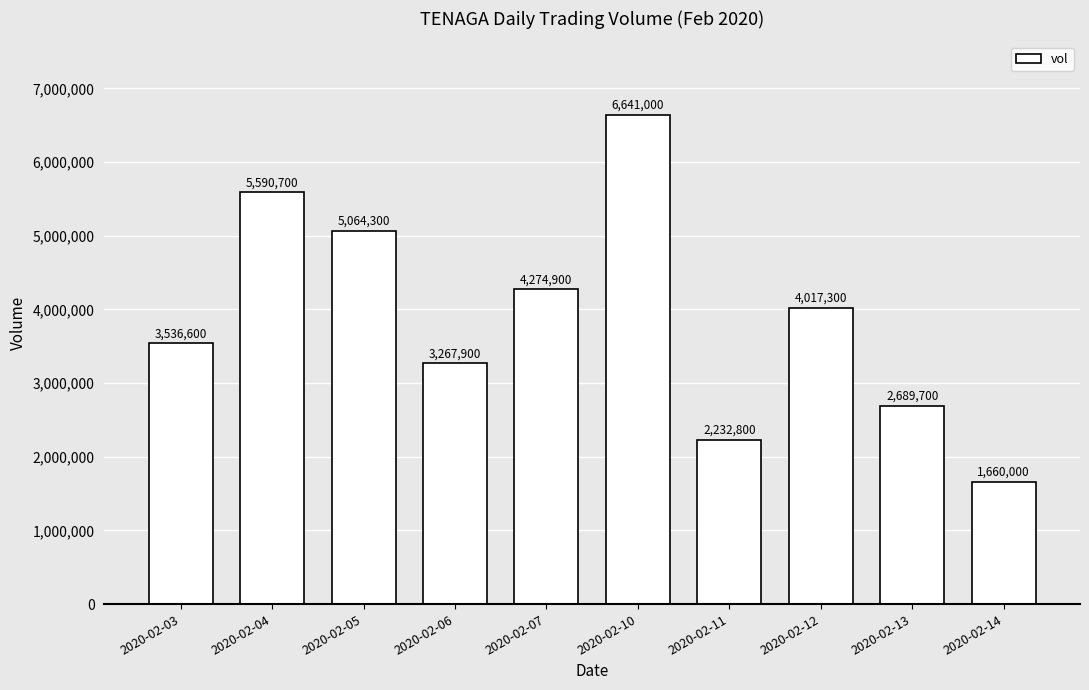

How many distinct data groups are displayed?

1